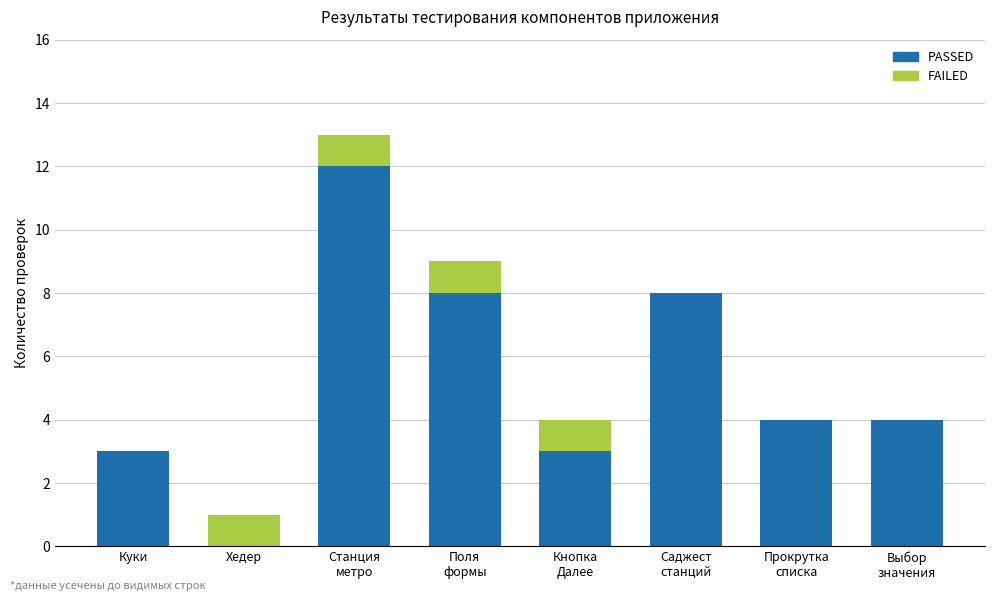

At which label does PASSED first exceed 4?

Станция
метро